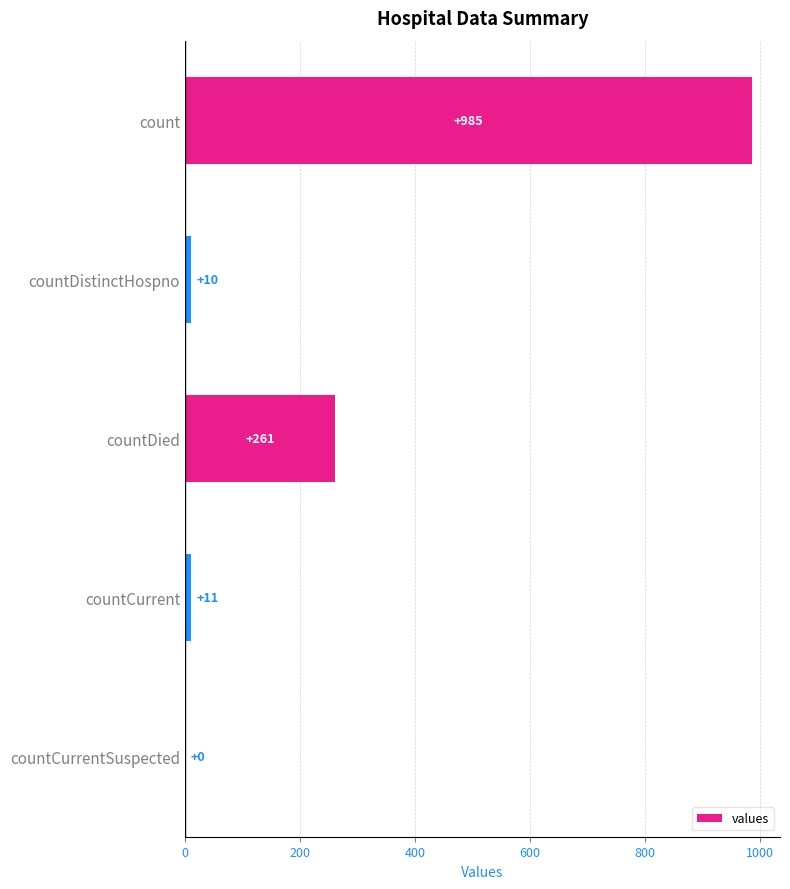

What is the sum of all values?

1267